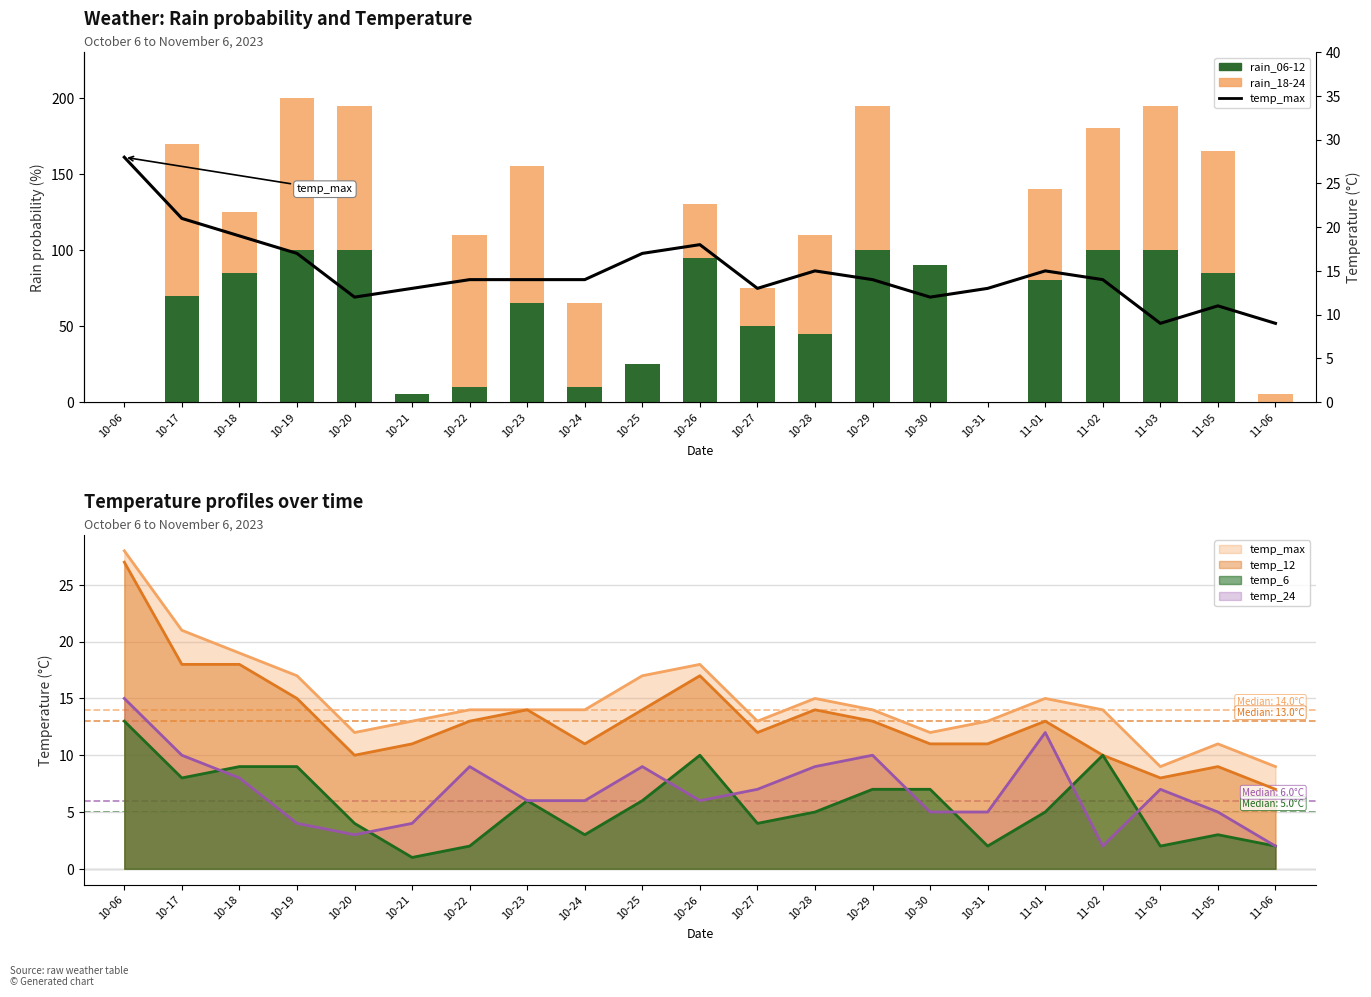

List the series in order of their peak value, highest first.

rain_06-12, rain_18-24, temp_max